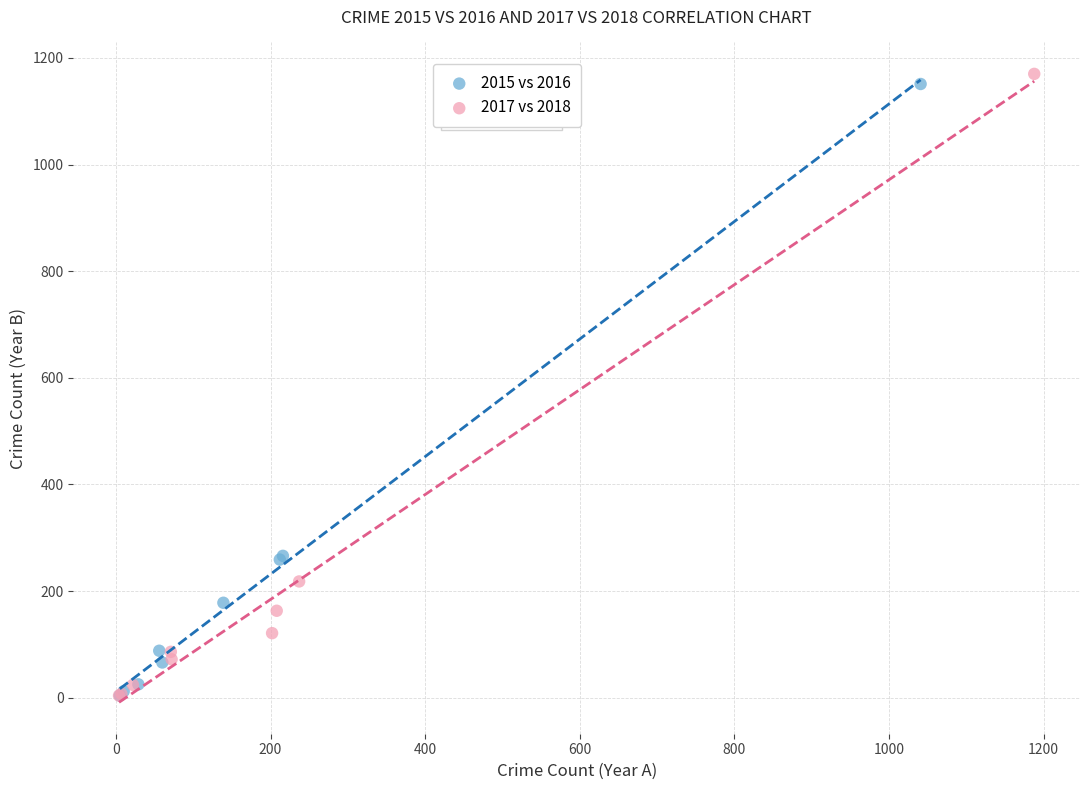

Which series has the widest spread of Y values?

2017 vs 2018